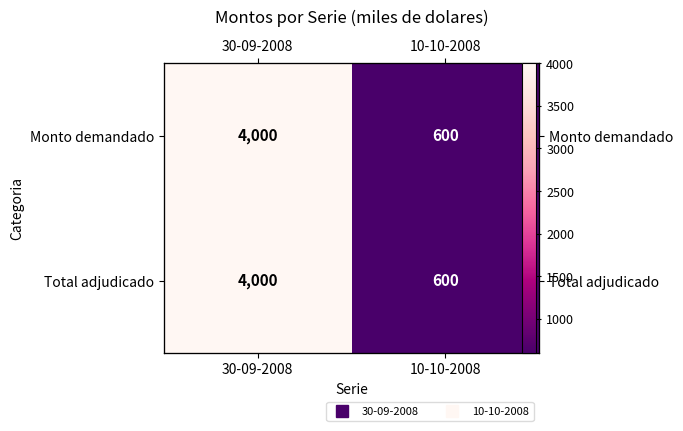

The value of Monto demandado at 10-10-2008 is 334. True or false?

False